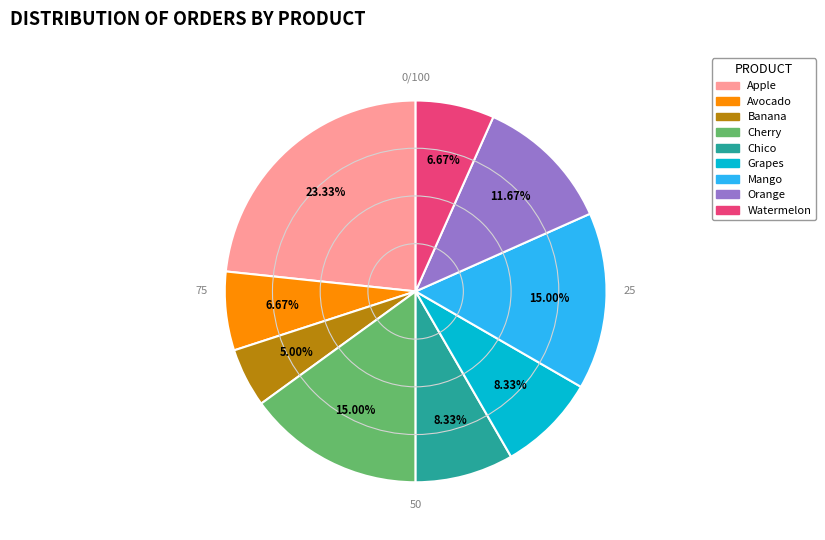

How much of the chart is everything except Orange?

88.3%